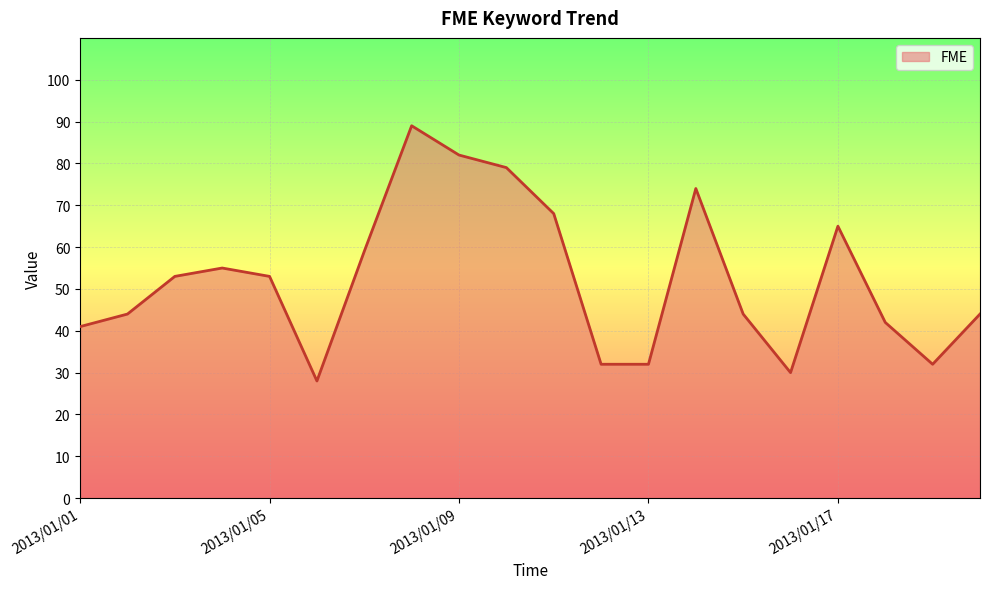

How many lines are shown in the chart?

1